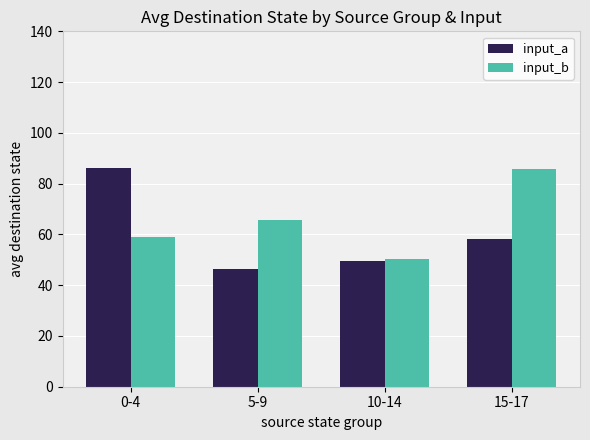

Is it true that input_b equals 65.6 at 5-9?

True